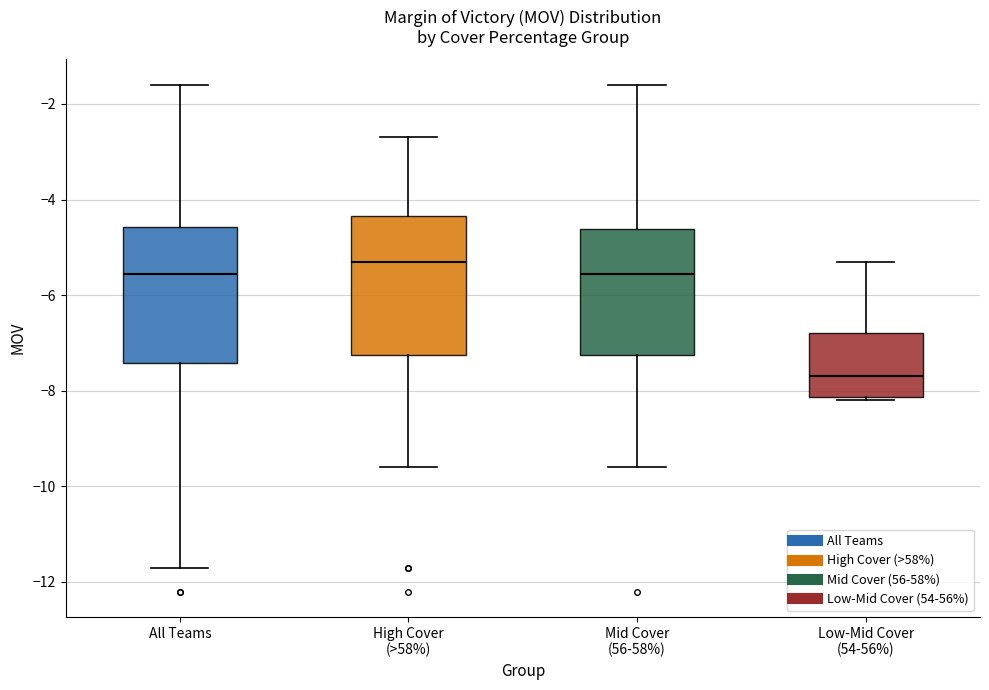

Reading left to right, transcribe this box plot: for each box, give where its median line is, the range the box spans, and where its two whiskers end, as read against the y-axis. The values are not printed on the chart, so give them approximately, as read against the axis.

All Teams: median -5.6, box -7.4 to -4.6, whiskers -11.6 to -1.6
High Cover (>58%): median -5.2, box -7.2 to -4.4, whiskers -9.6 to -2.6
Mid Cover (56-58%): median -5.6, box -7.2 to -4.6, whiskers -9.6 to -1.6
Low-Mid Cover (54-56%): median -7.6, box -8.2 to -6.8, whiskers -8.2 (just below the box's lower edge) to -5.2